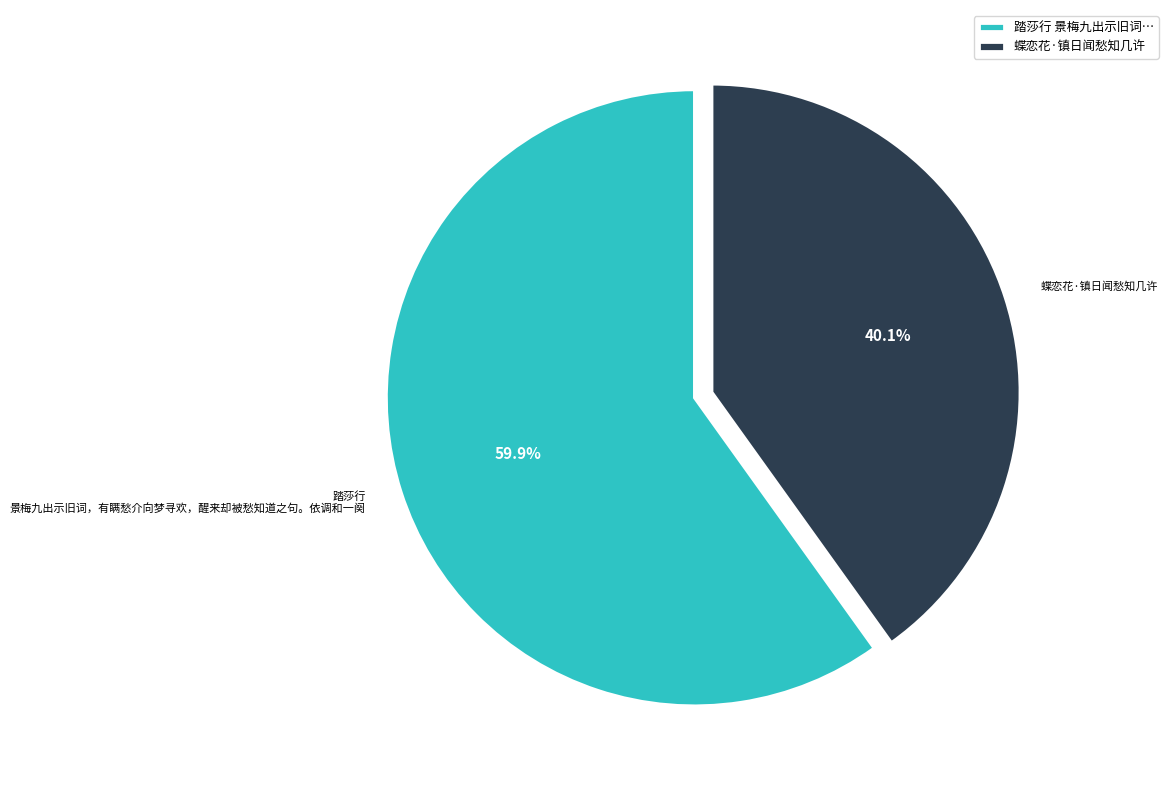

To the nearest percent, what is the average slice percentage?

50%